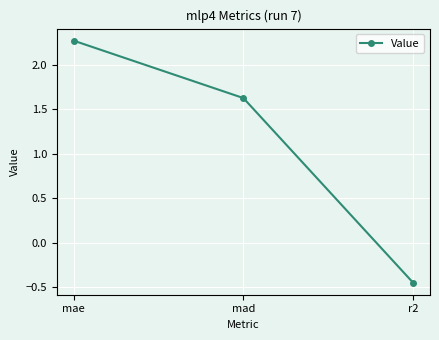

How many lines are shown in the chart?

1